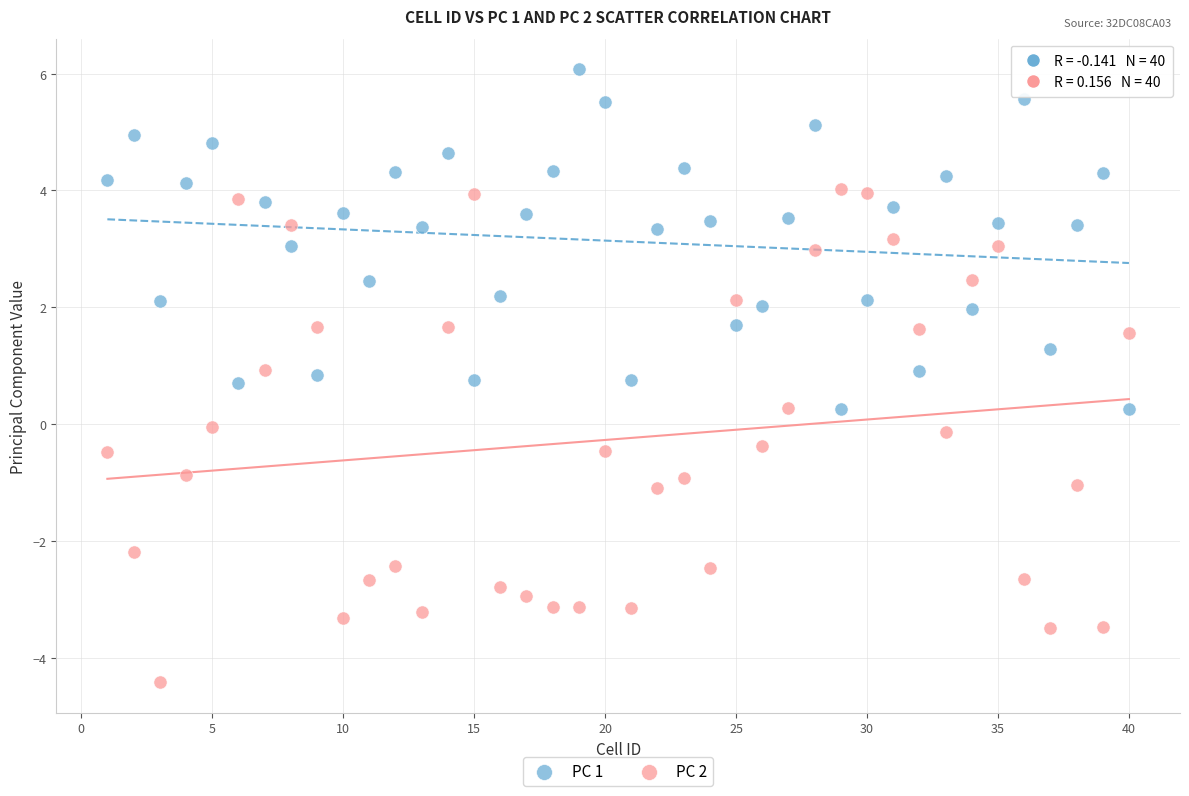

Which series contains the highest Y value?

PC 1